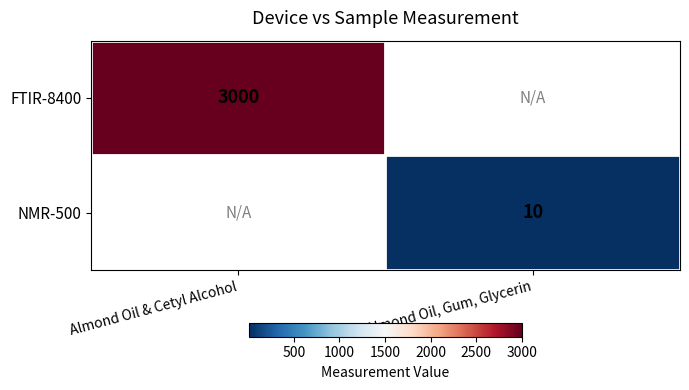

The FTIR-8400 series shows 3000 at Almond Oil & Cetyl Alcohol. True or false?

True